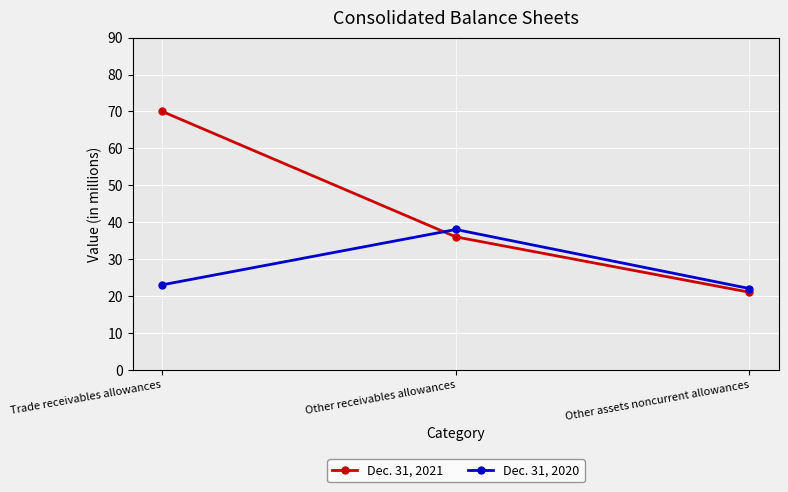

At which label is Dec. 31, 2021 closest to 45?

Other receivables allowances